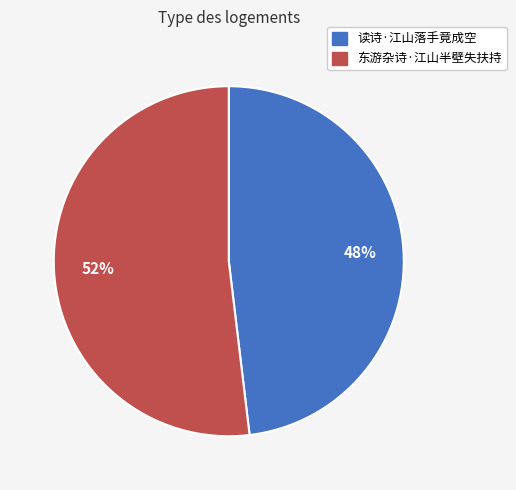

To the nearest percent, what portion does 读诗·江山落手竟成空 represent?

48%